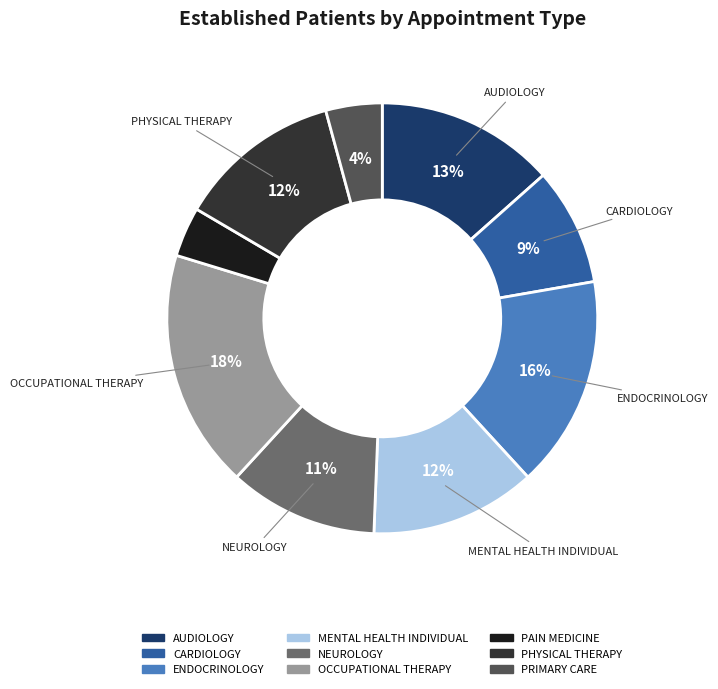

Is there any slice that represents more than half of the pie?

No